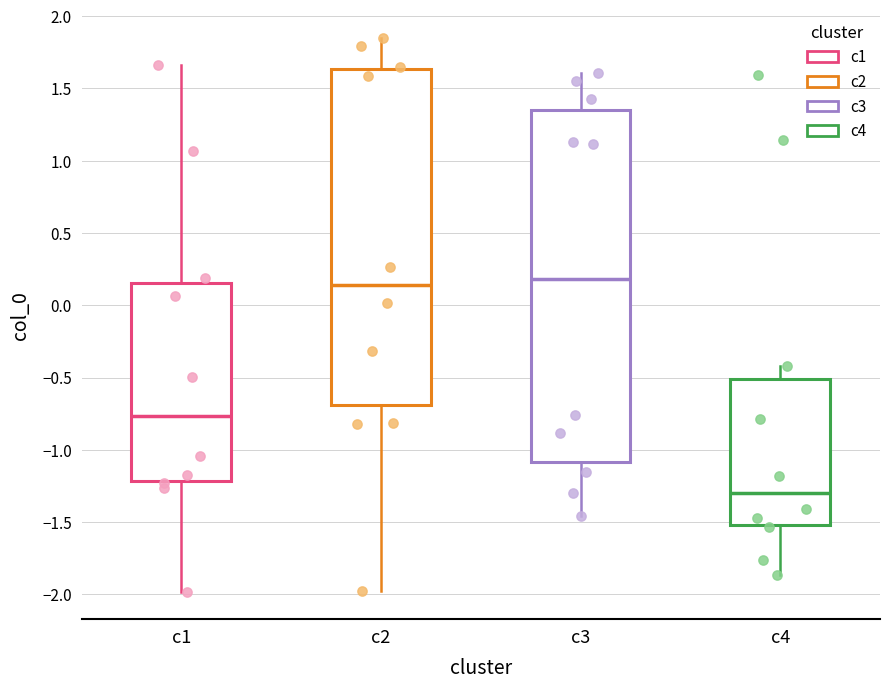

Comparing the boxes themselves (not the whiskers), which one is the tallest?

c3